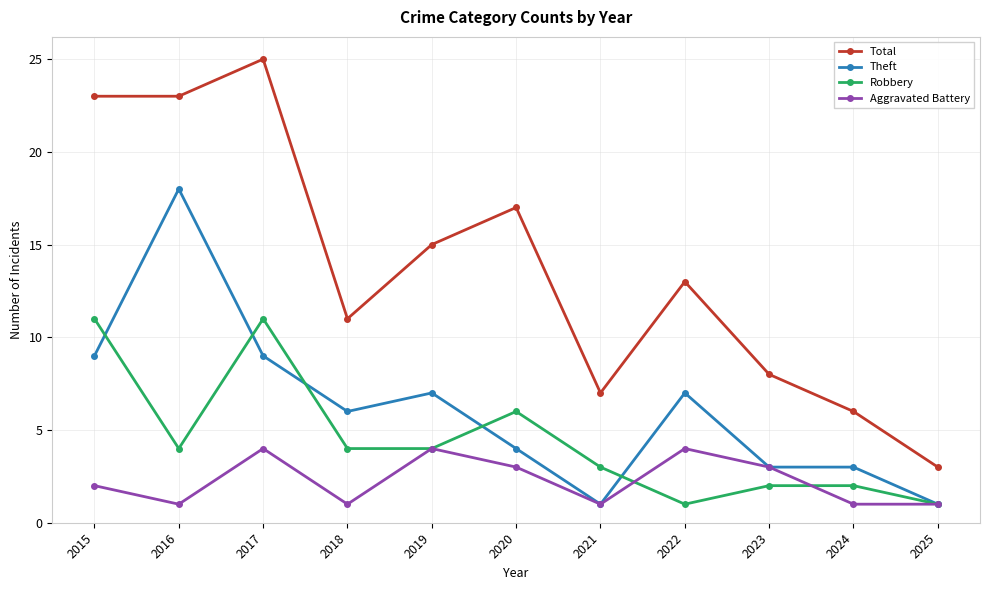

What are all the series names shown in the legend?

Total, Theft, Robbery, Aggravated Battery